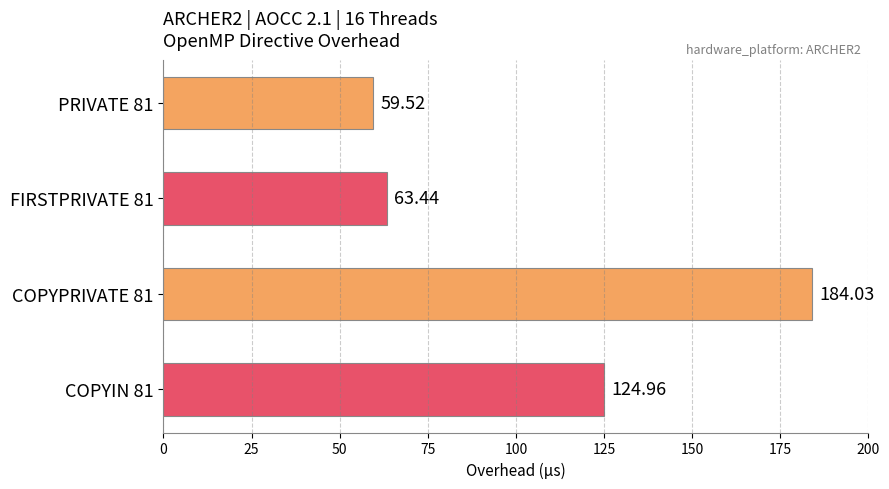

Approximately how many times larger is the value at COPYIN 81 compared to FIRSTPRIVATE 81?

2.0